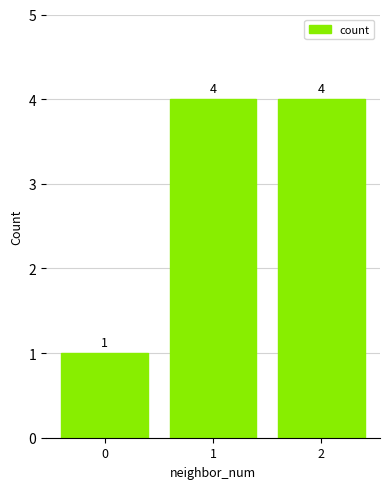

What is the greatest value displayed?

4